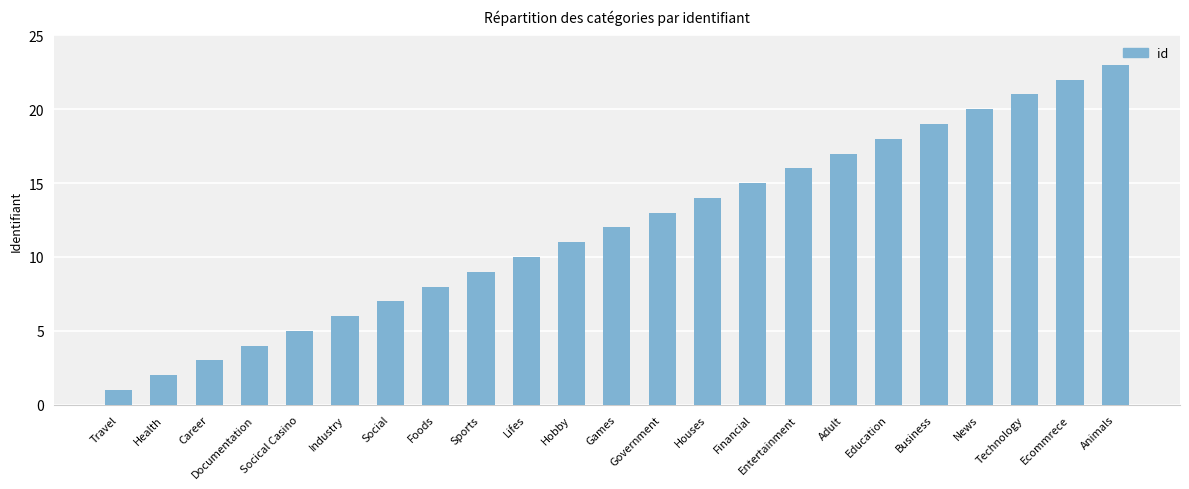

What position from the right is Financial?

9